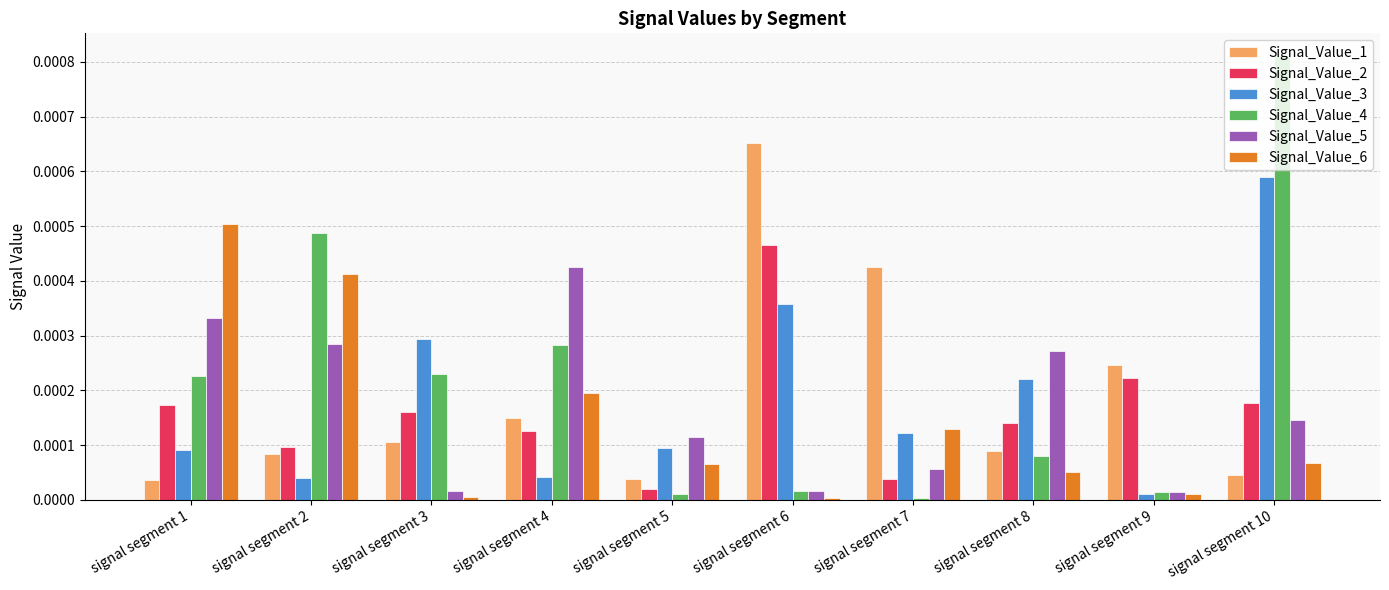

How many bars are there in total?

60